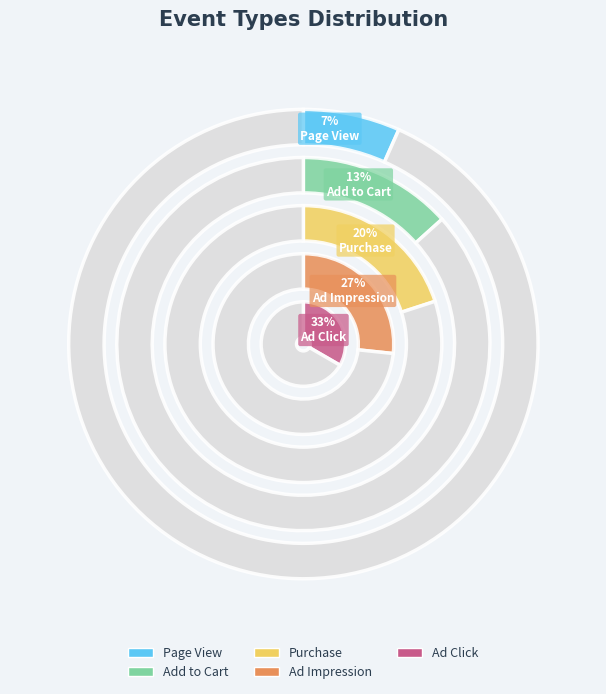

What percentage is the Ad Click slice, to the nearest percent?

33%